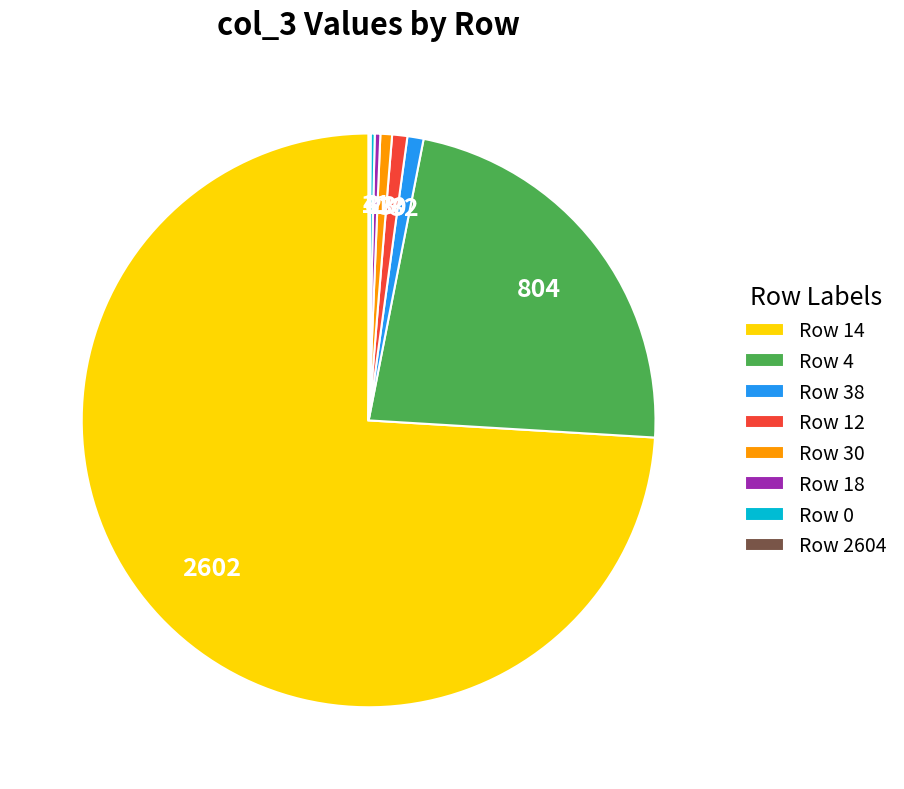

Is it true that Row 4 is 13% of the pie?

False